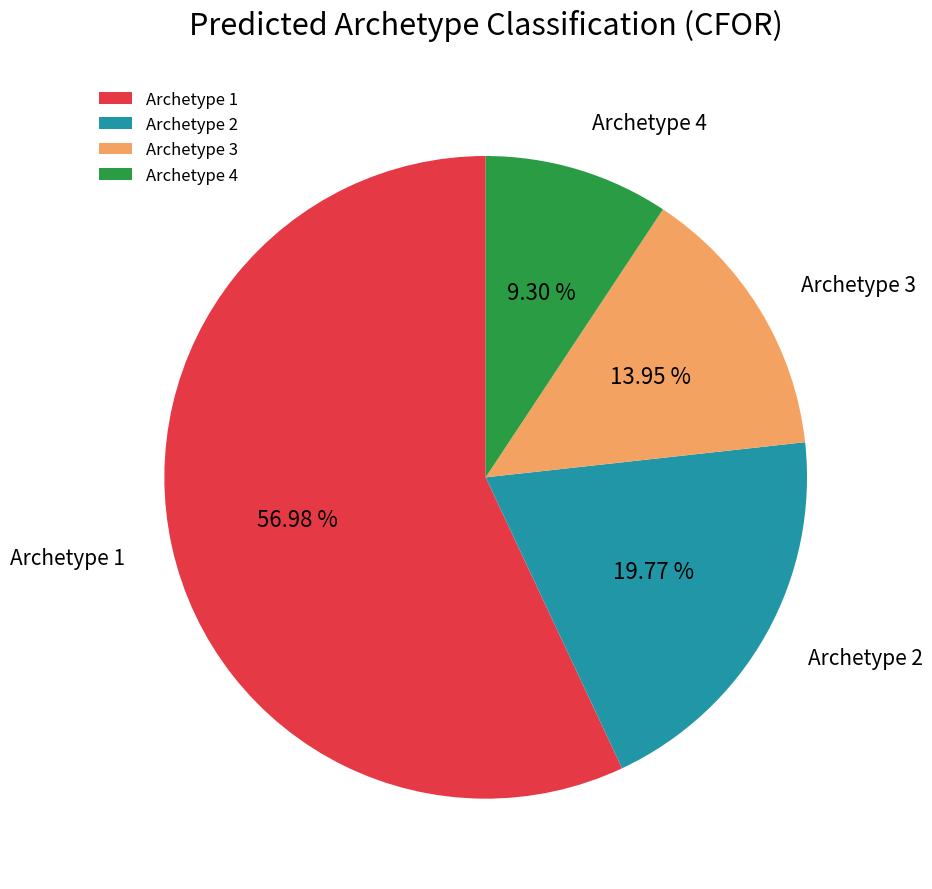

What percentage is the Archetype 3 slice, to the nearest percent?

14%